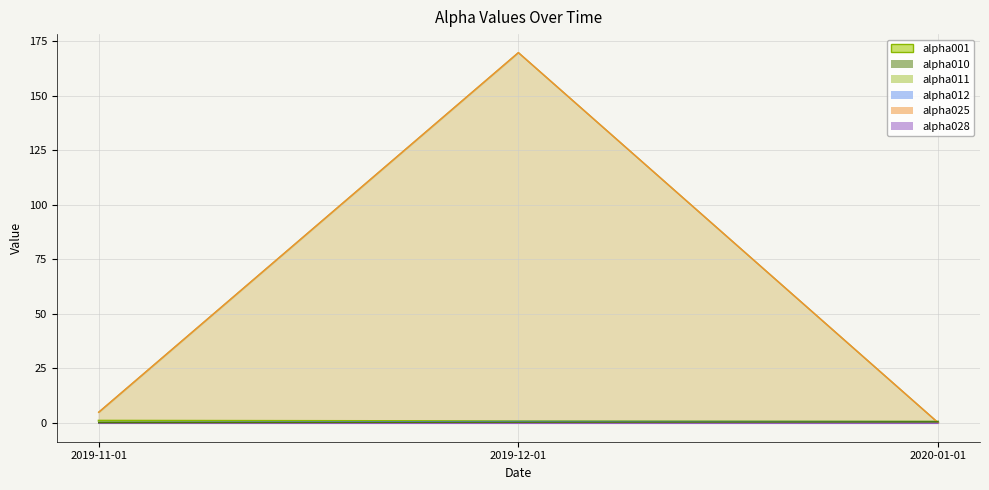

Rank the series at 2019-11-01 from lowest to highest value.

alpha025 line, alpha028 line, alpha011 line, alpha001 line, alpha010 line, alpha012 line